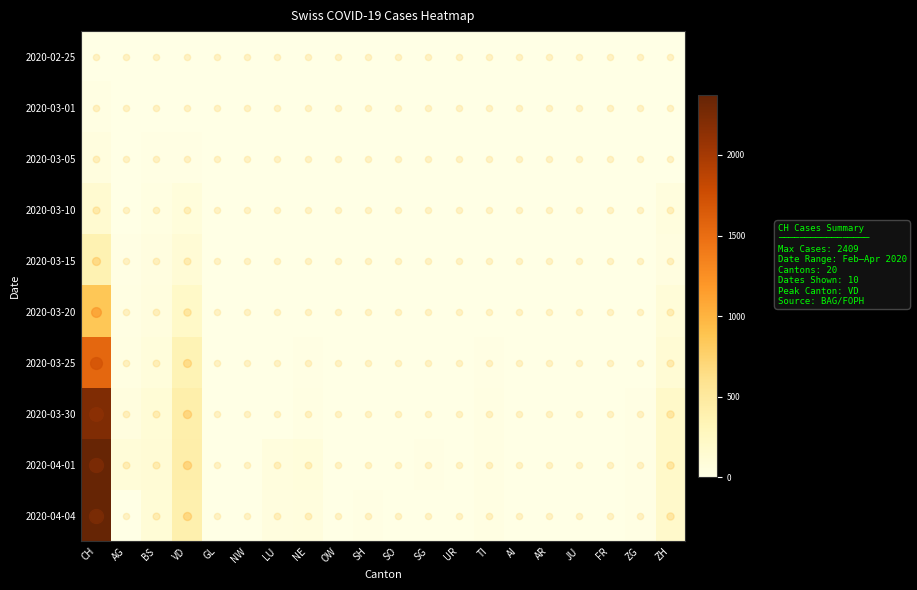

Which has a higher value, SG or OW?

SG